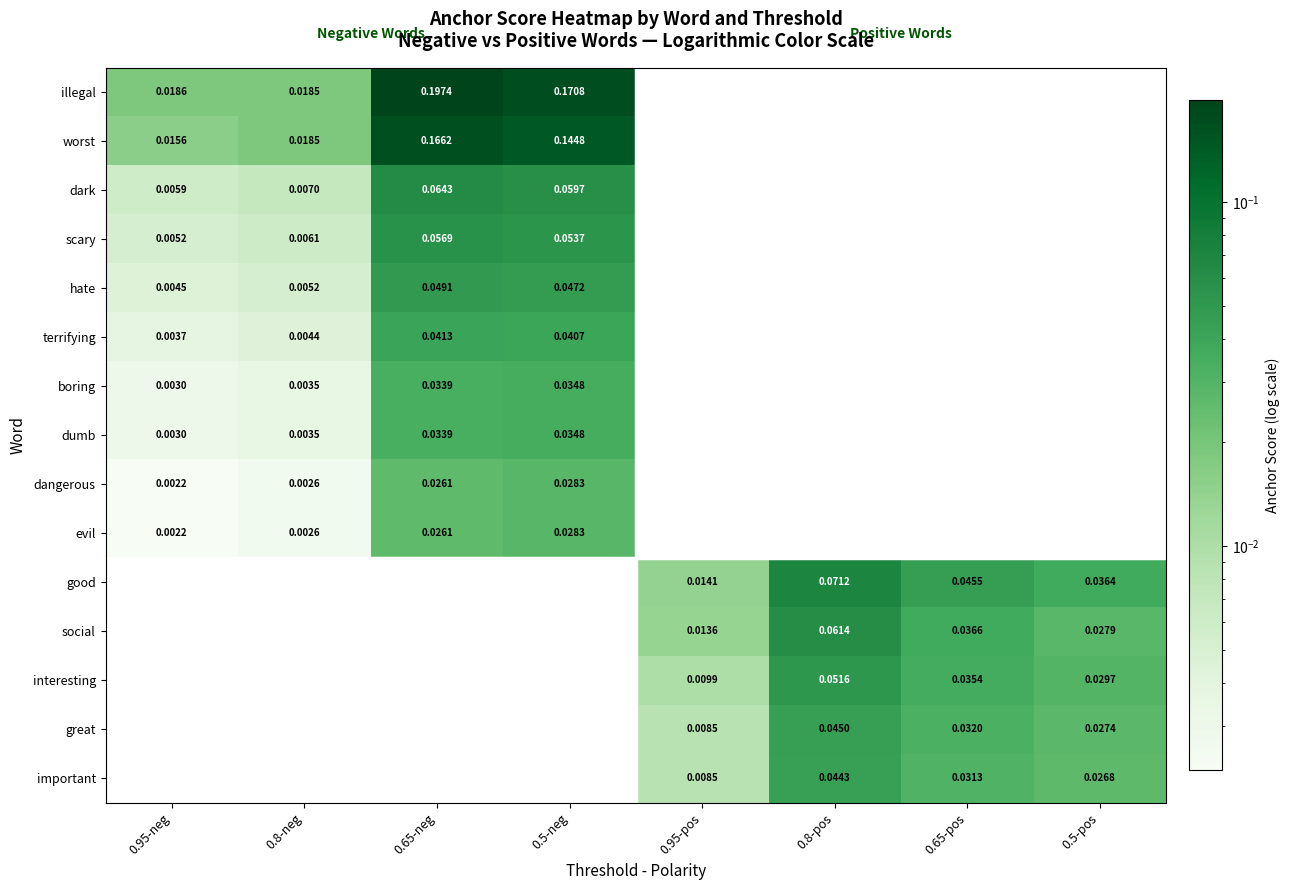

Is the value of dark at 0.95-neg greater than the value of social at 0.5-pos?

No